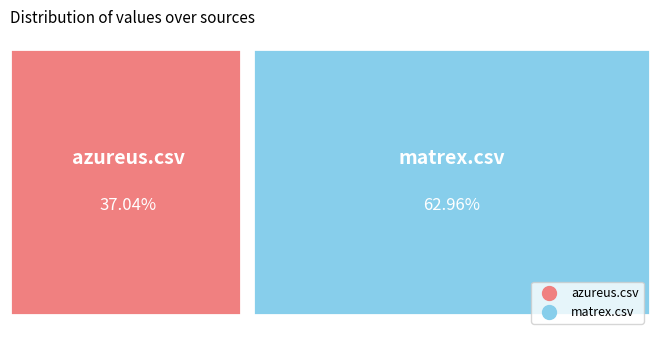

Rank the categories by value from lowest to highest.

azureus.csv, matrex.csv